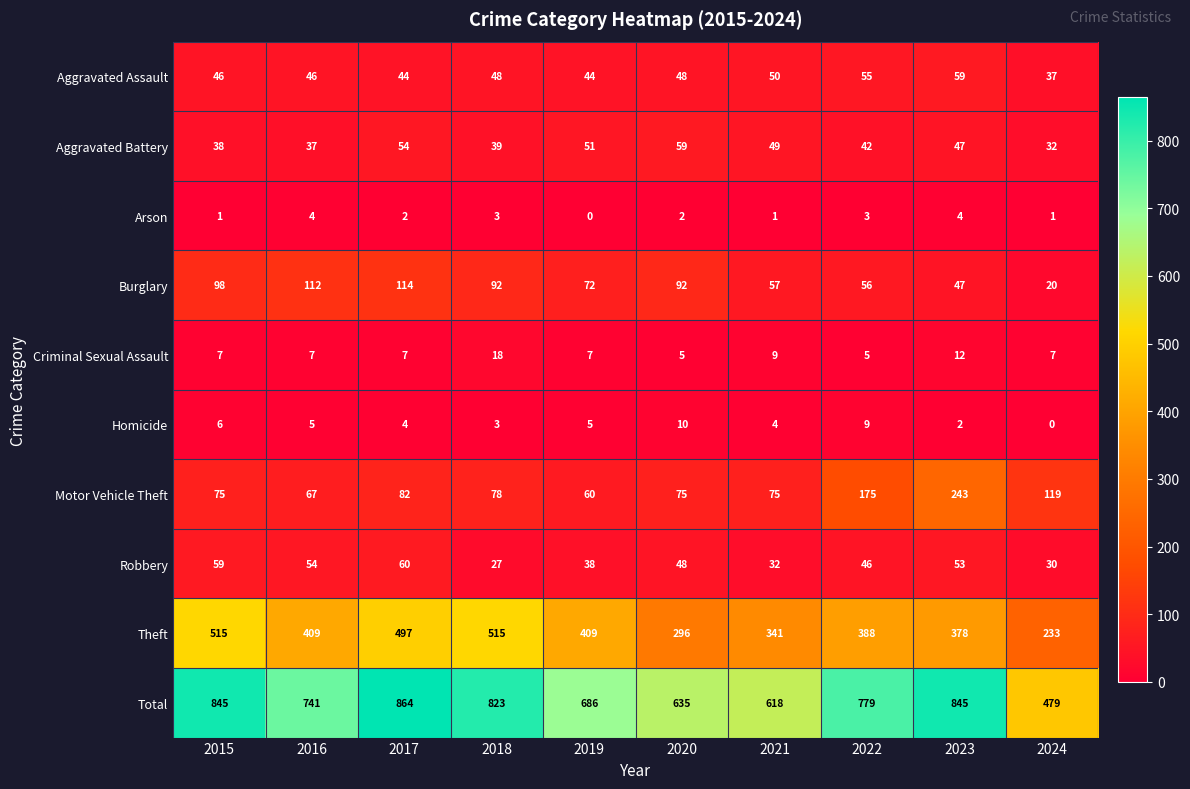

The value of Robbery at 2018 is 27. True or false?

True